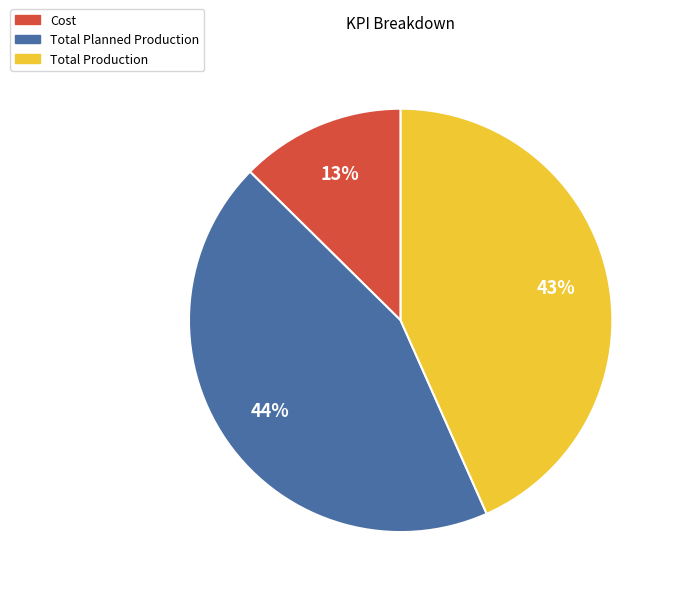

Which category has the biggest portion of the pie?

Total Planned Production